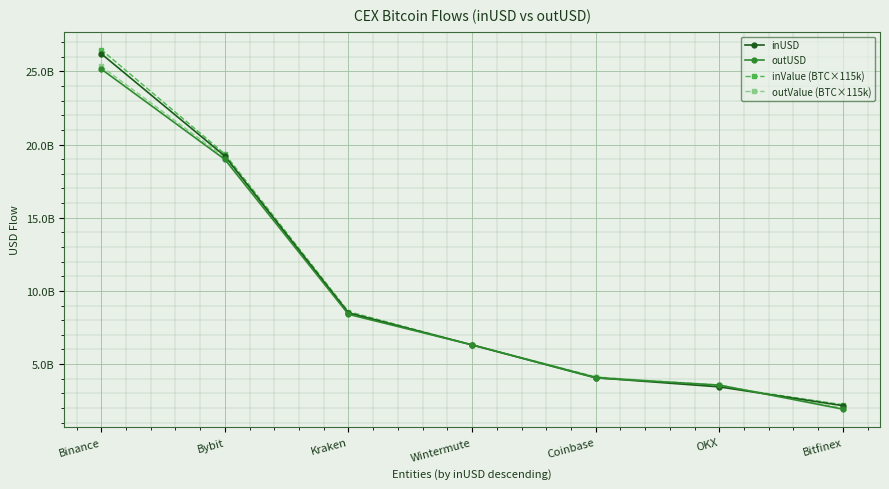

At which label does inUSD reach its minimum?

Bitfinex